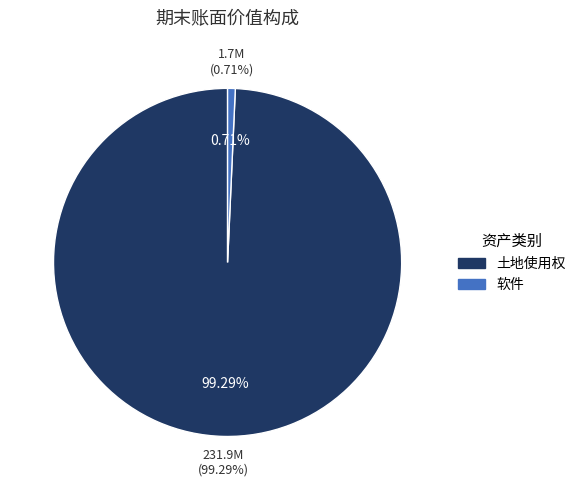

How much of the chart is everything except 土地使用权?

0.7%